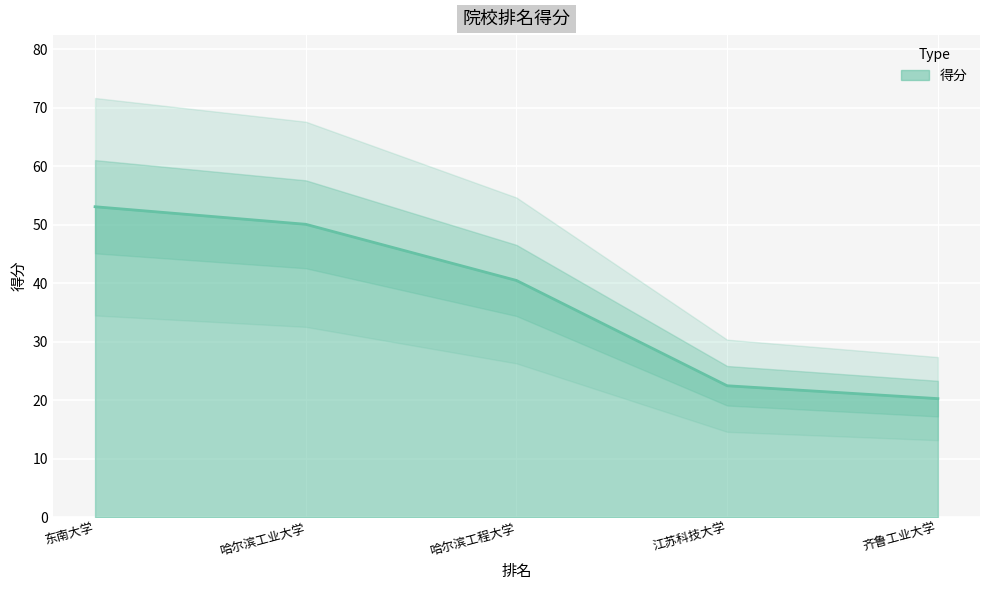

At which category does the chart reach its peak across all series?

东南大学